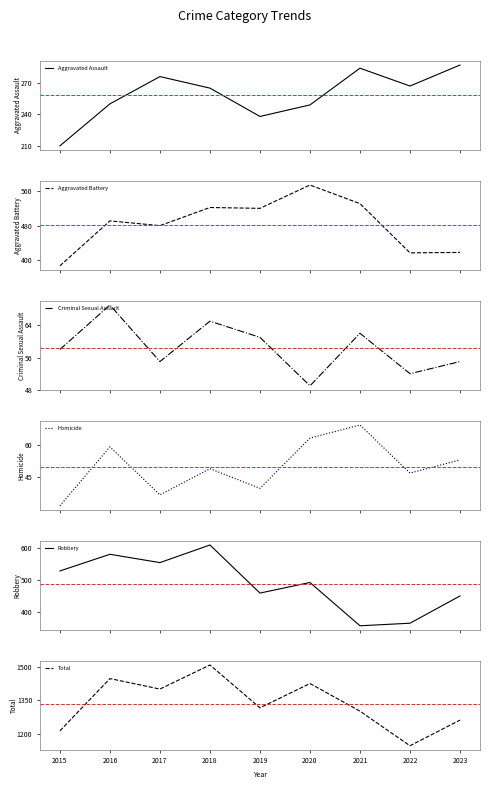

True or false: Aggravated Assault and Aggravated Battery cross at least once.

False